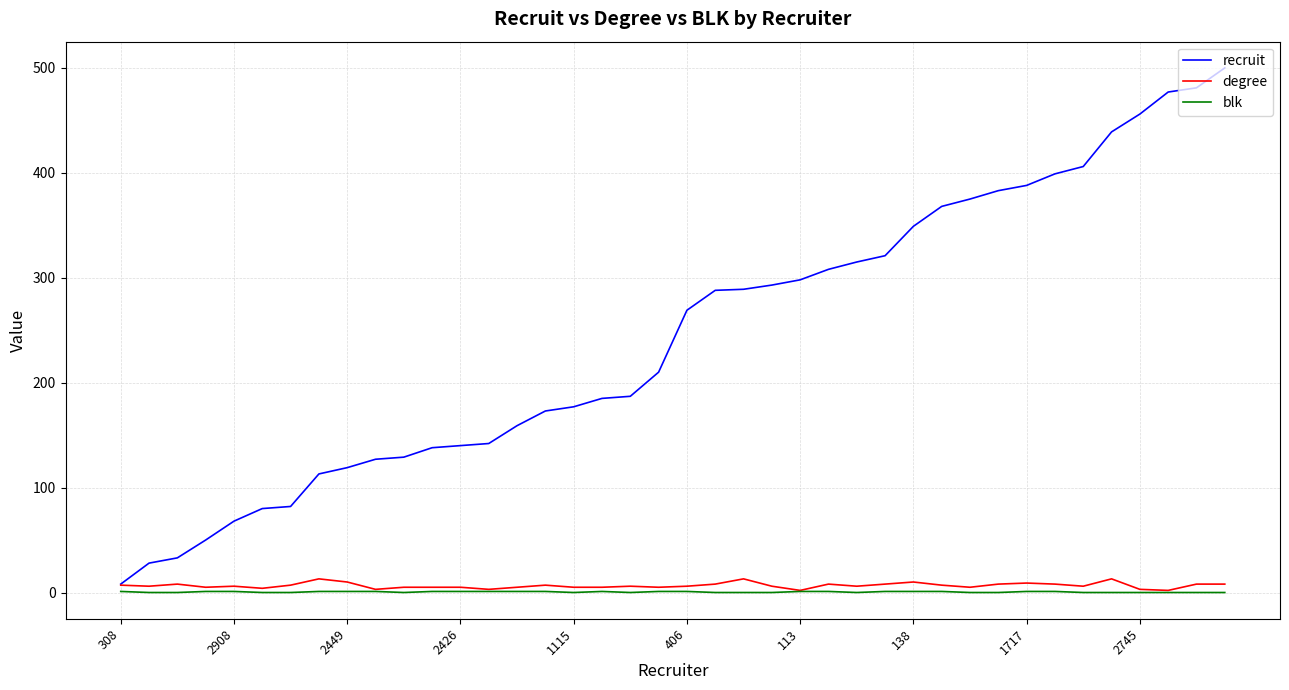

Which series has the largest total across all categories?

recruit